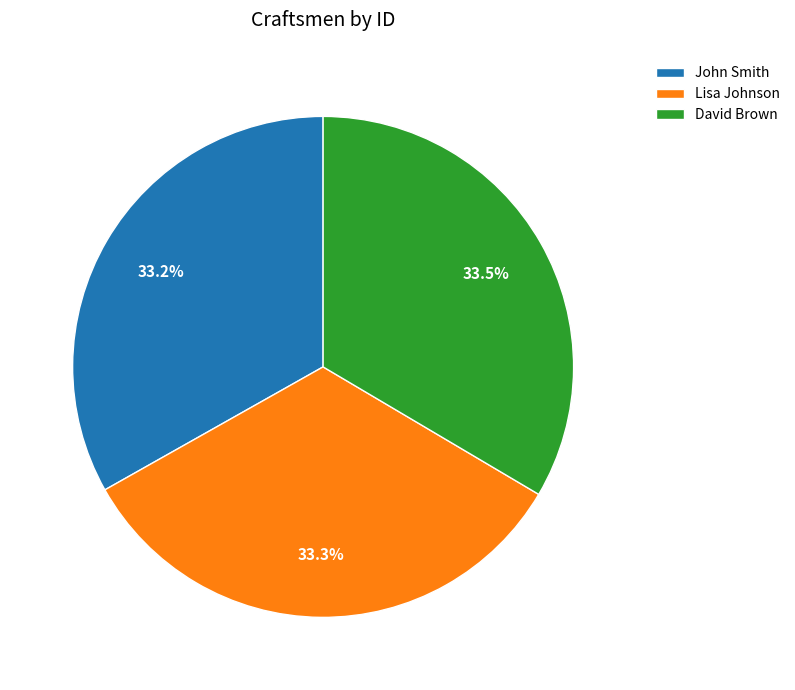

How many segments does this pie chart have?

3